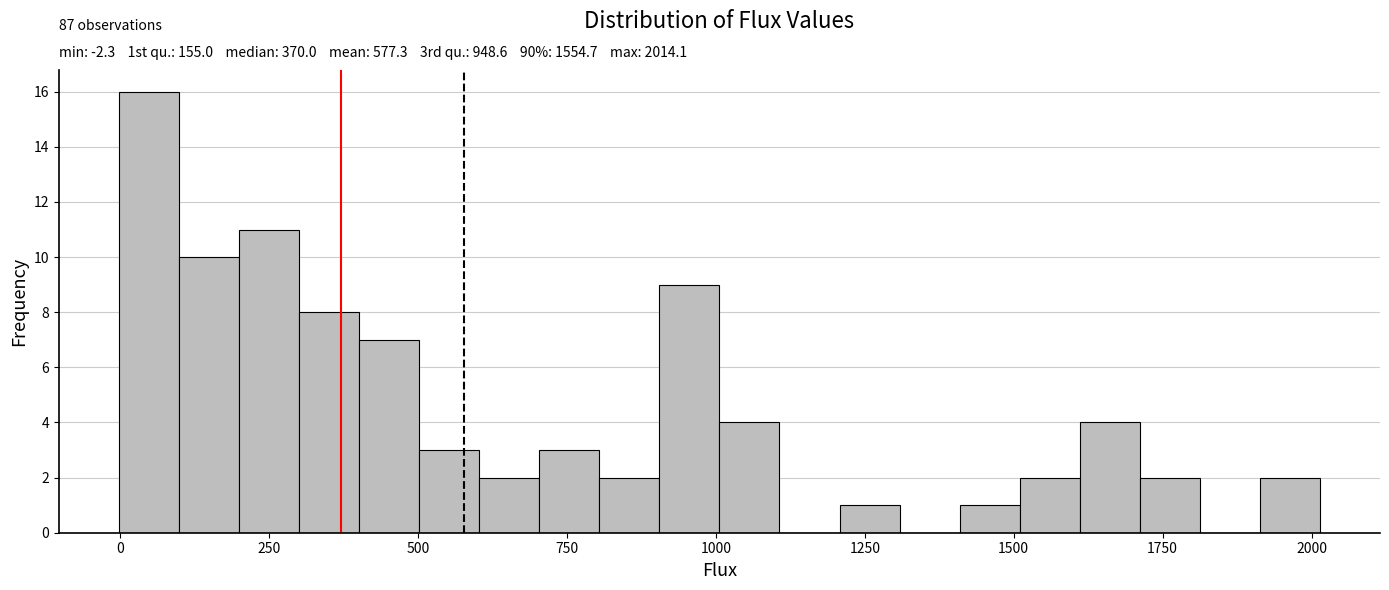

Read against the x-axis, roughly where is the centre of the tallest bar?

50